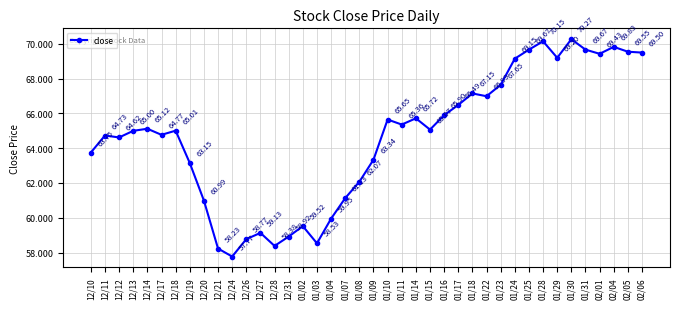

How many lines are shown in the chart?

1